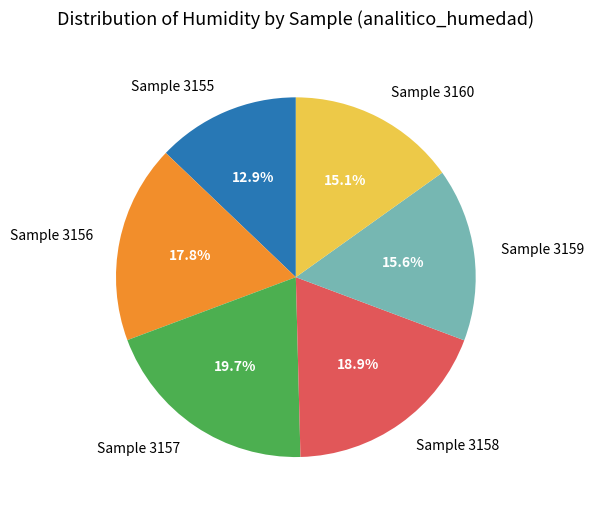

Which slice is the largest?

Sample 3157